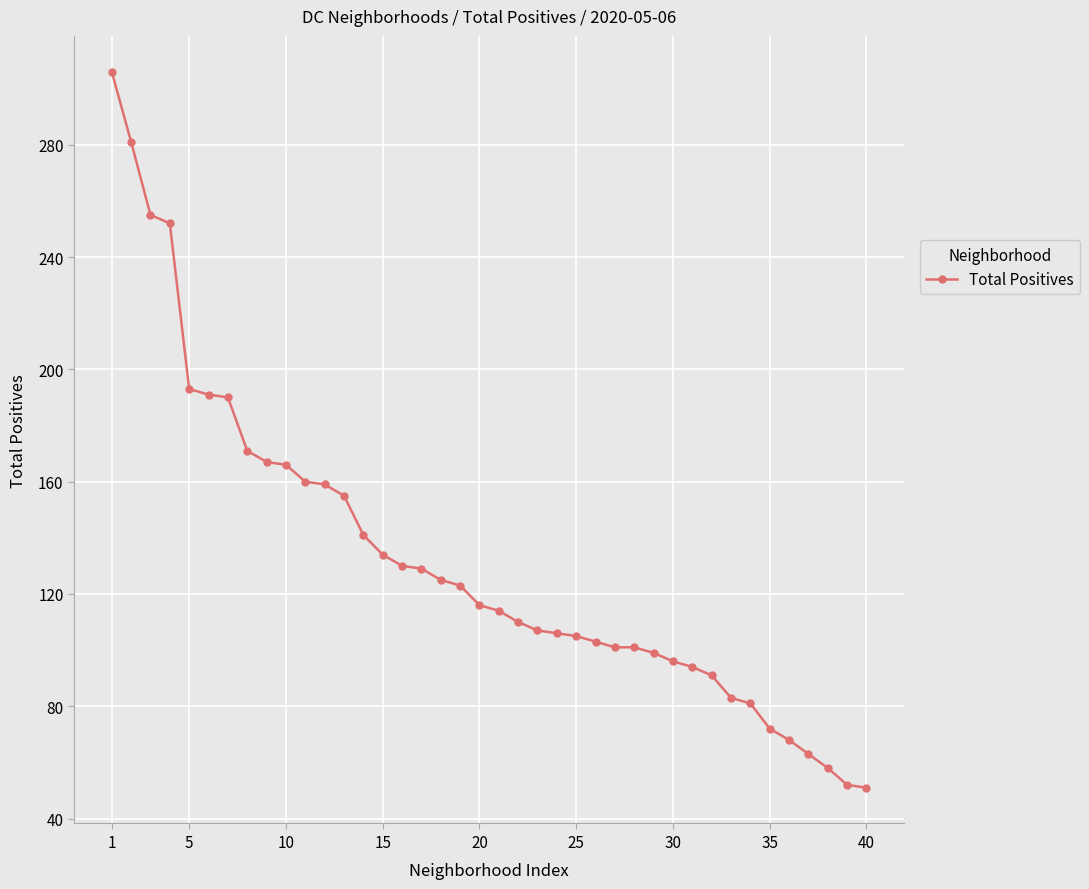

What is the smallest value displayed?

51